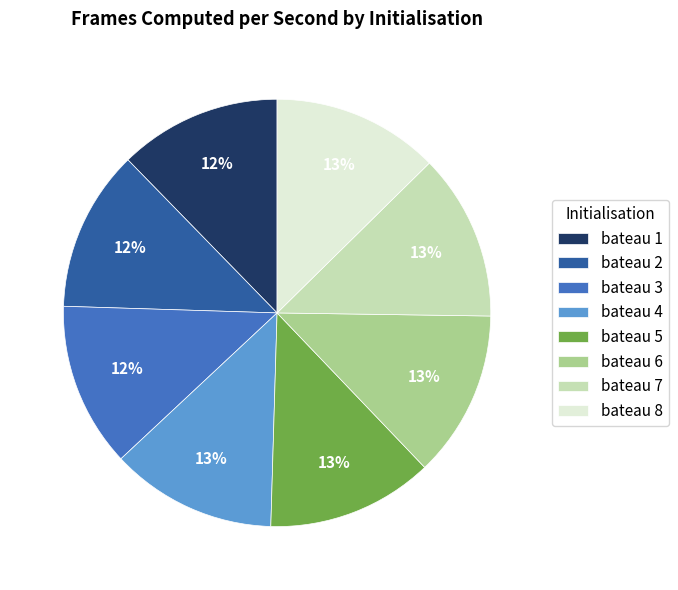

The bateau 3 slice represents 12% of the pie. True or false?

True